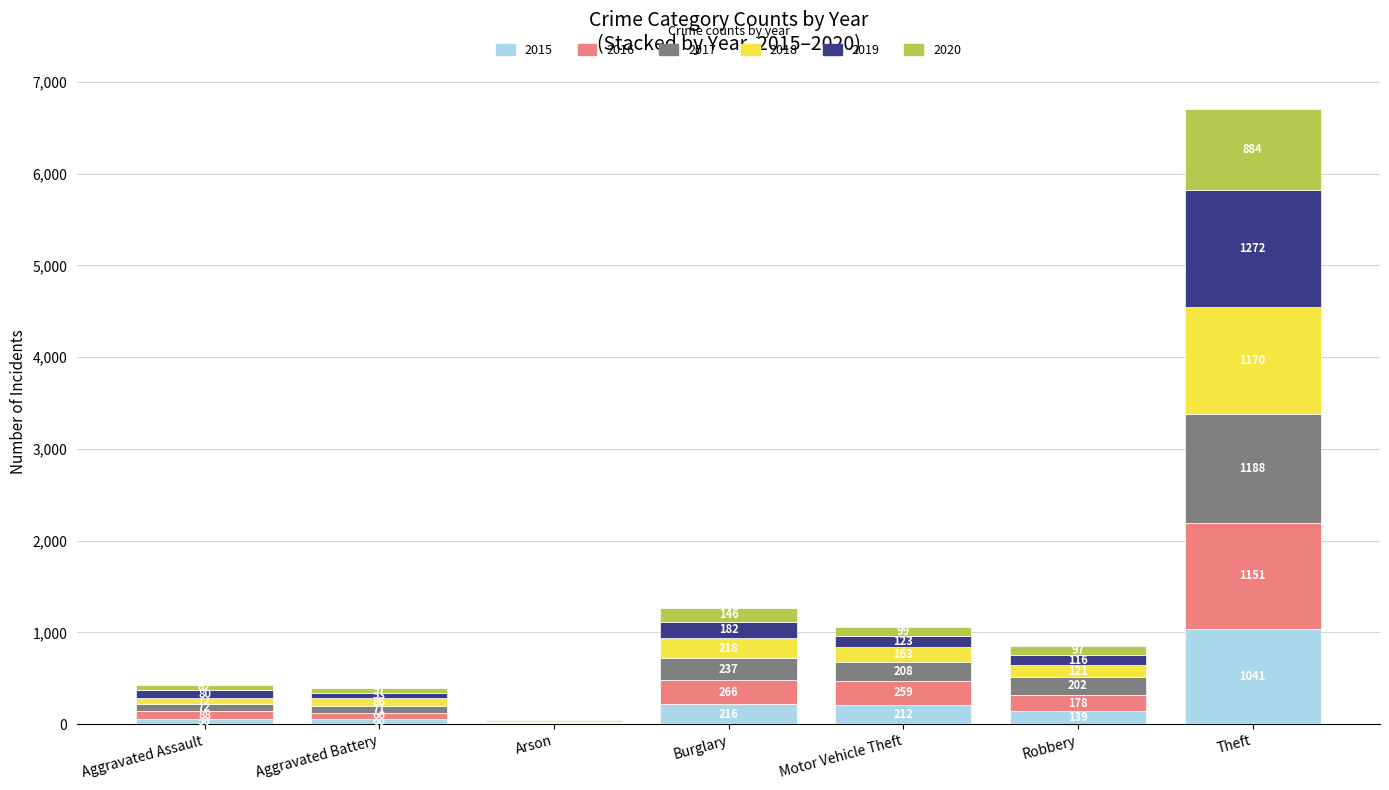

How many distinct data groups are displayed?

6